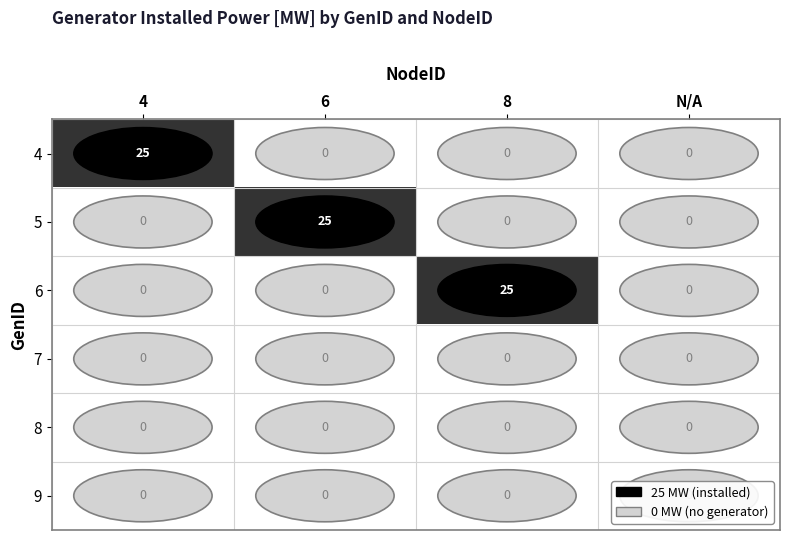

At how many categories does at least one series exceed 14?

3